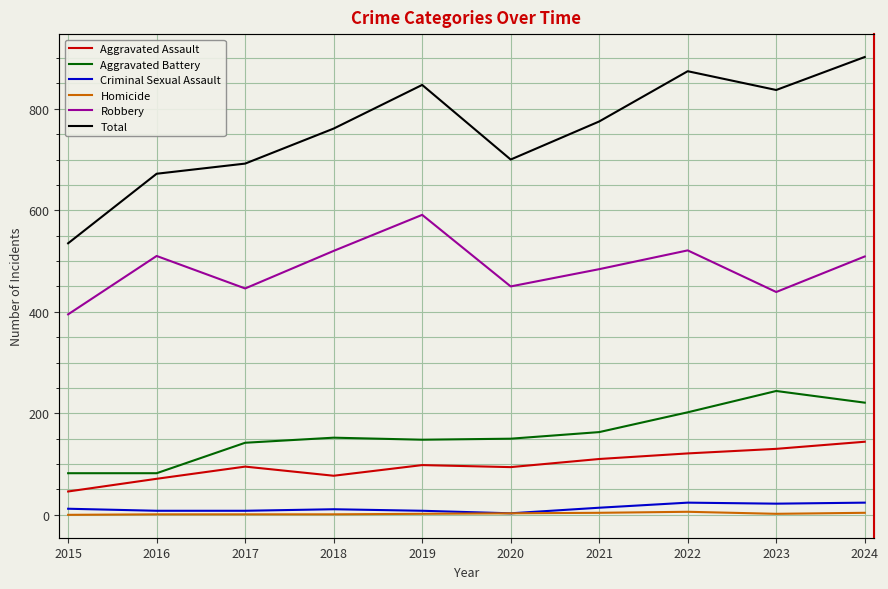

True or false: Robbery and Aggravated Assault intersect in this chart.

False